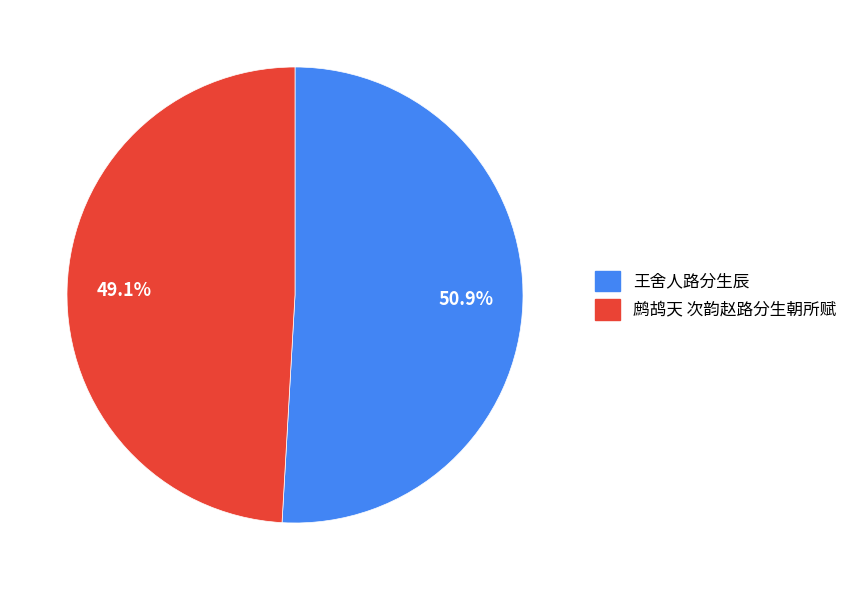

Is the sum of 鹧鸪天 次韵赵路分生朝所赋 and 王舍人路分生辰 greater than half?

Yes